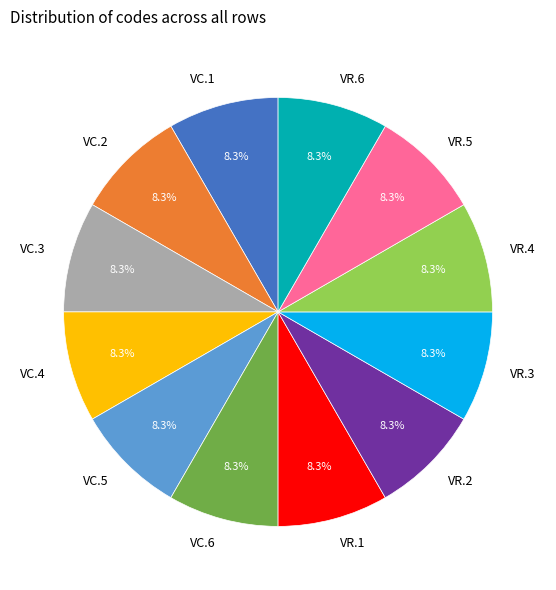

Combined, what portion of the pie is VC.2 and VR.6?

16.7%